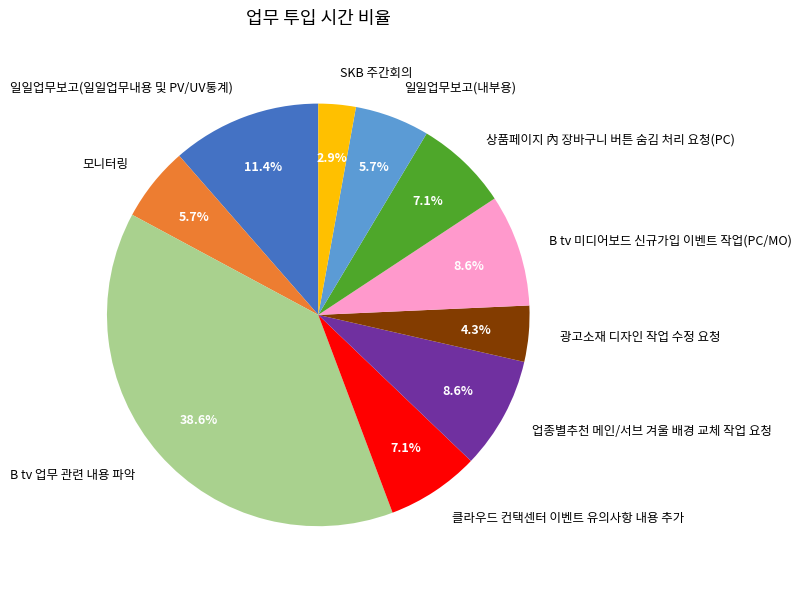

What percentage is NOT represented by 모니터링?

94.3%